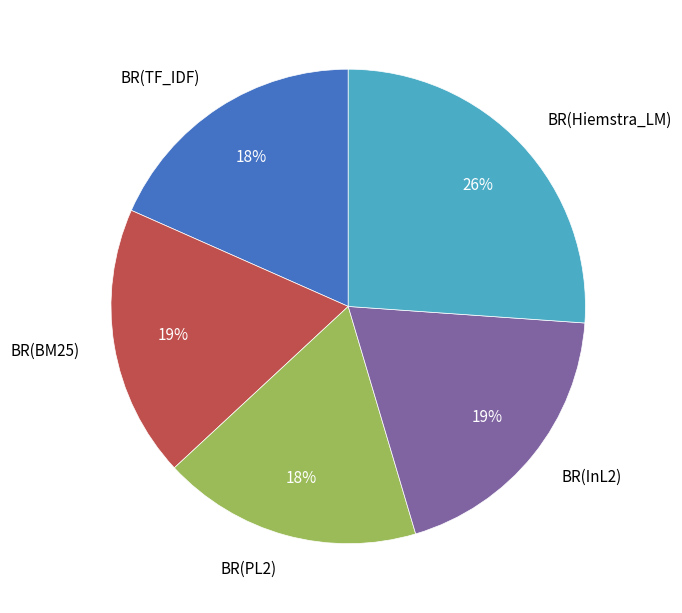

The BR(BM25) slice represents 26% of the pie. True or false?

False